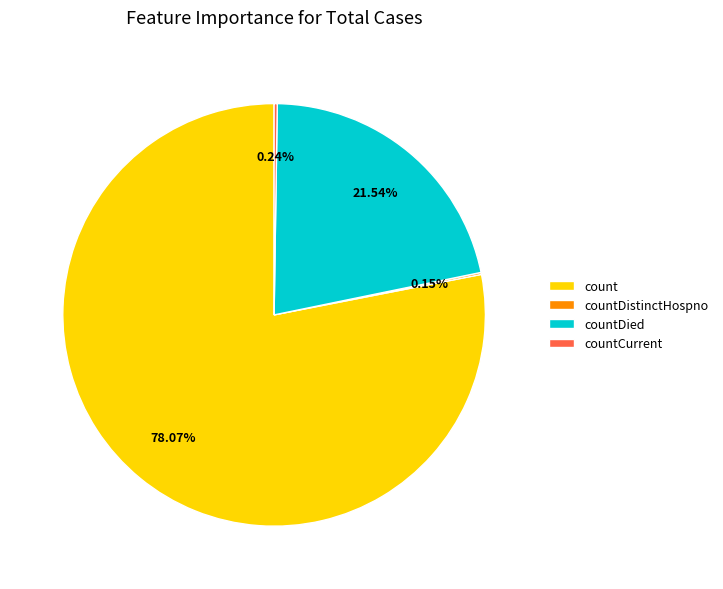

What is the majority slice?

count